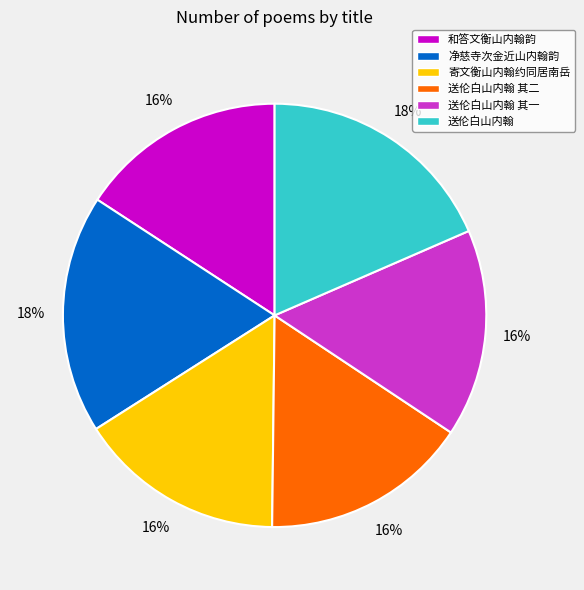

Combined, do 寄文衡山内翰约同居南岳 and 净慈寺次金近山内翰韵 account for over 50%?

No